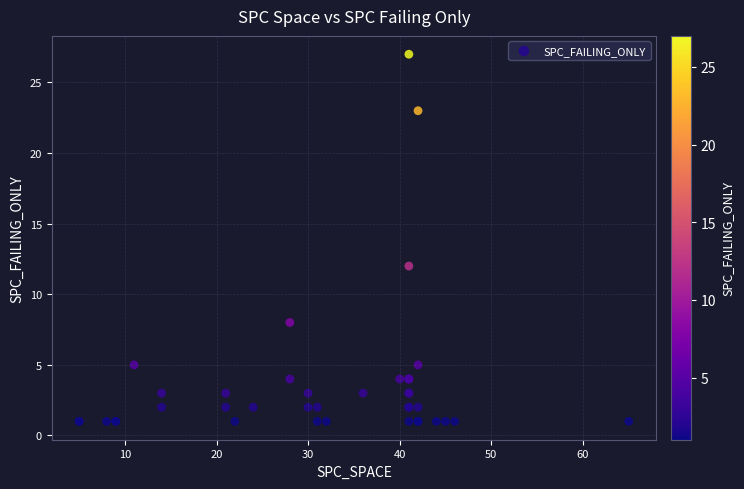

What Y value in the scatter plot is closest to 14?

12